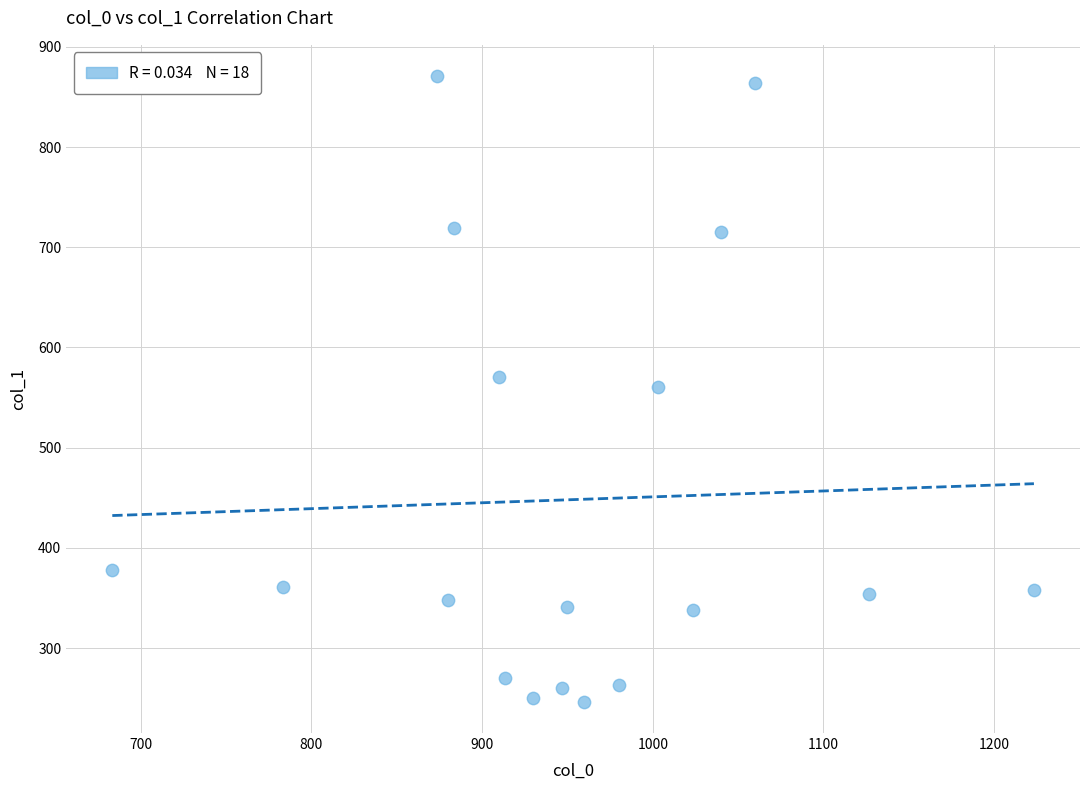

What is the range of Y values (max minus min)?

624.4